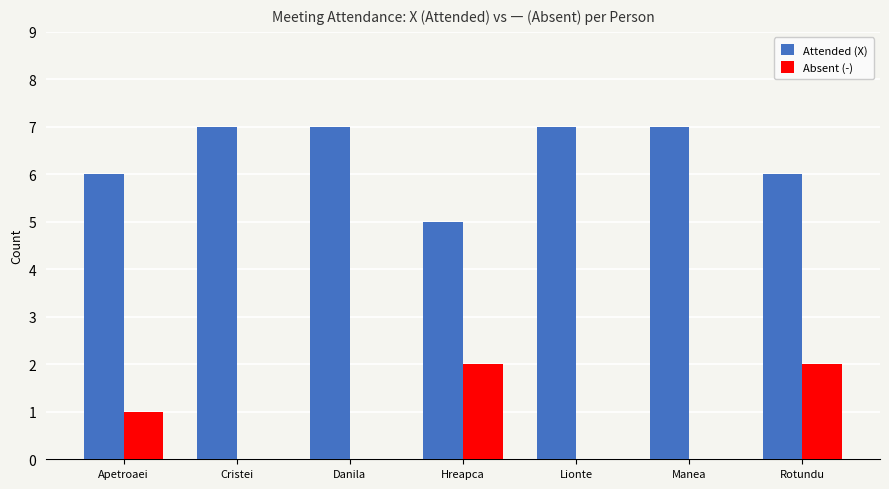

What are all the series names shown in the legend?

Attended (X), Absent (-)